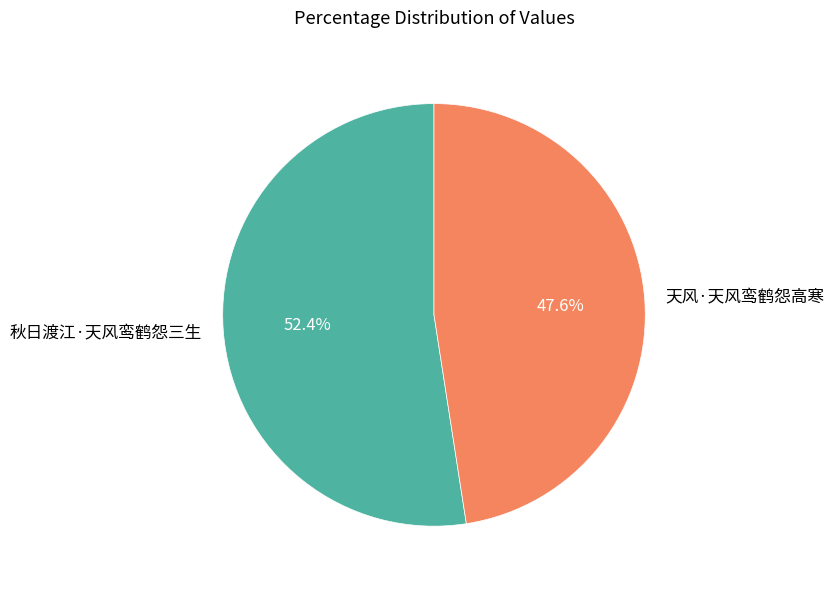

Which category has the smallest portion of the pie?

天风·天风鸾鹤怨高寒